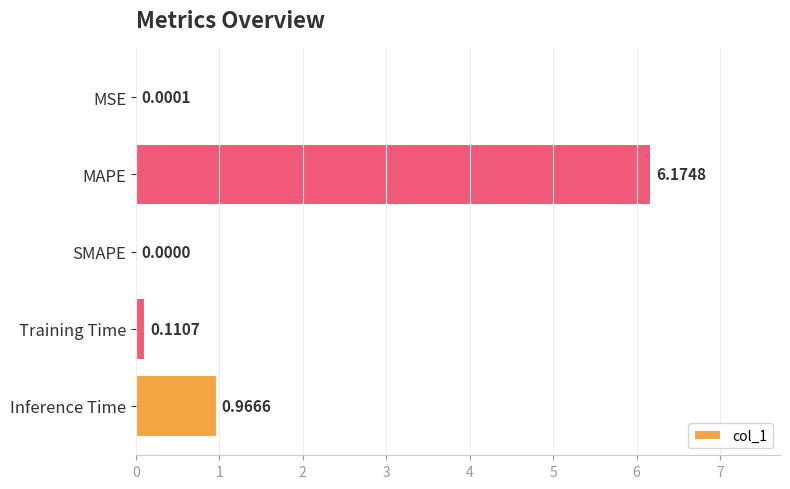

What is the sum of all values?

7.3